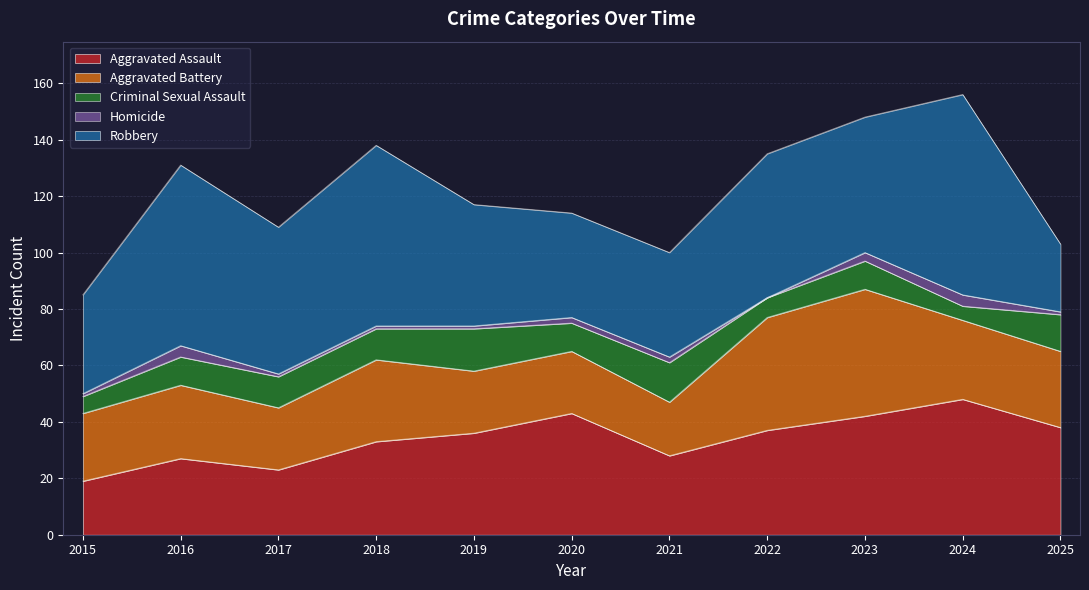

Which has a higher value, 2024 or 2025?

2024